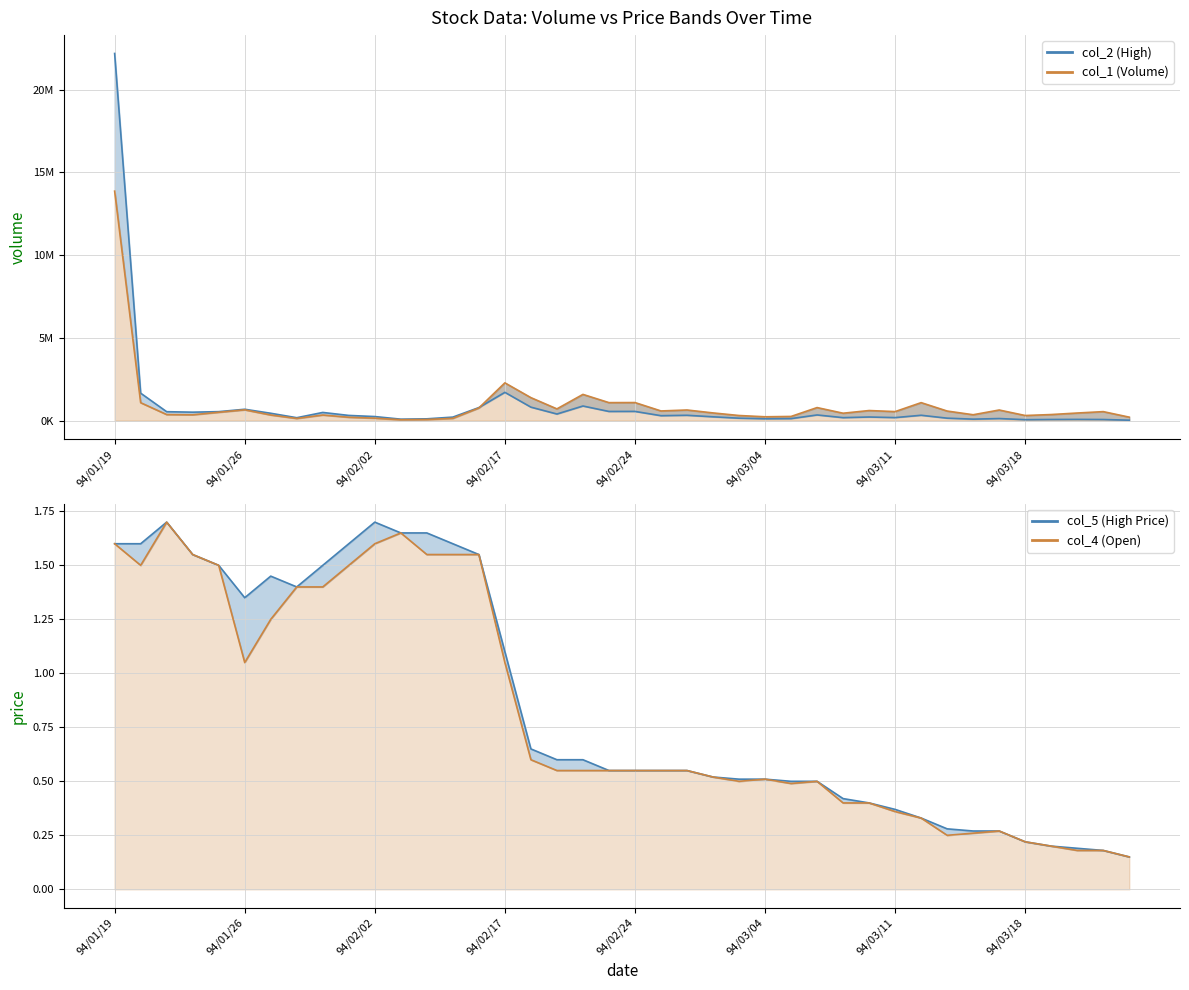

How many lines are shown in the chart?

4